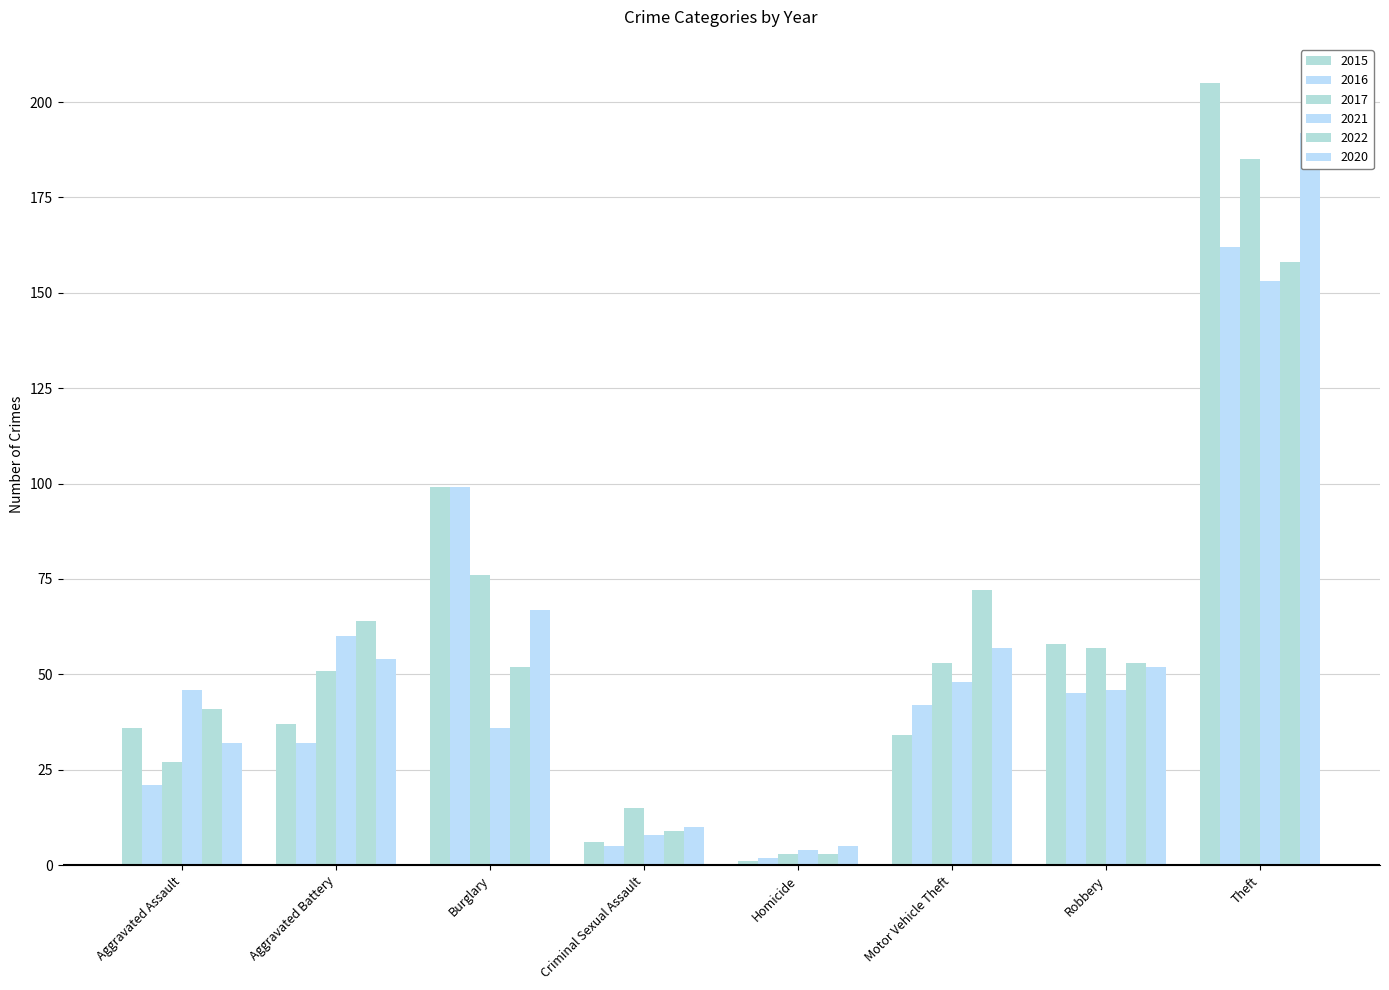

At how many categories does at least one series exceed 127?

1